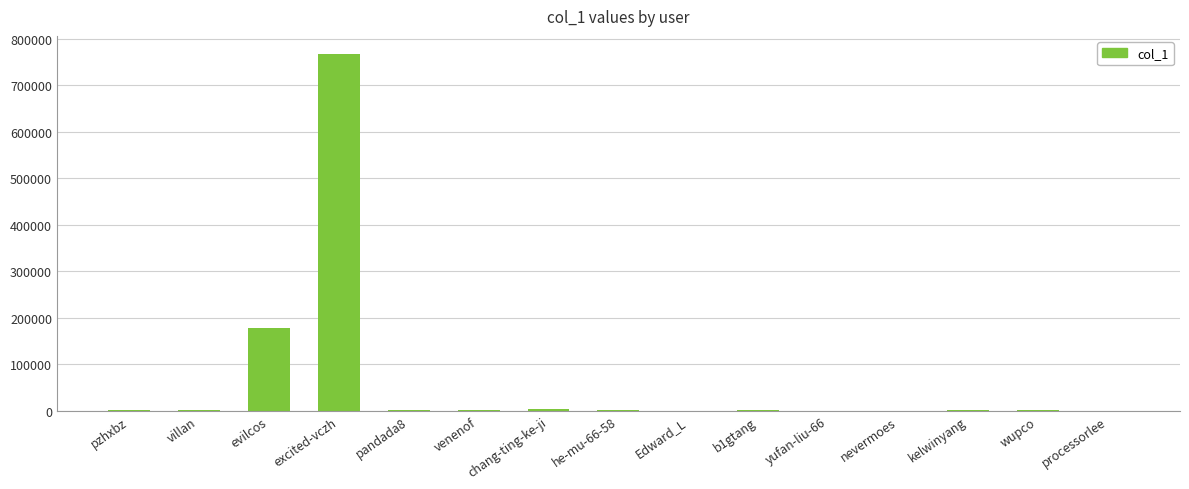

Which has a higher value, Edward_L or excited-vczh?

excited-vczh